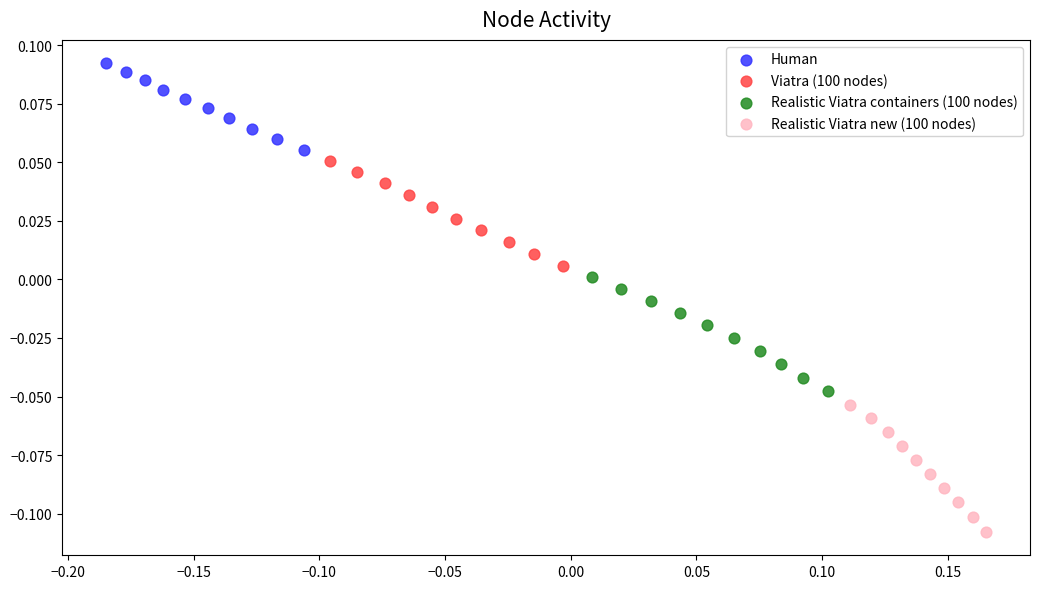

Which series has the largest Y range (max minus min)?

Realistic Viatra new (100 nodes)